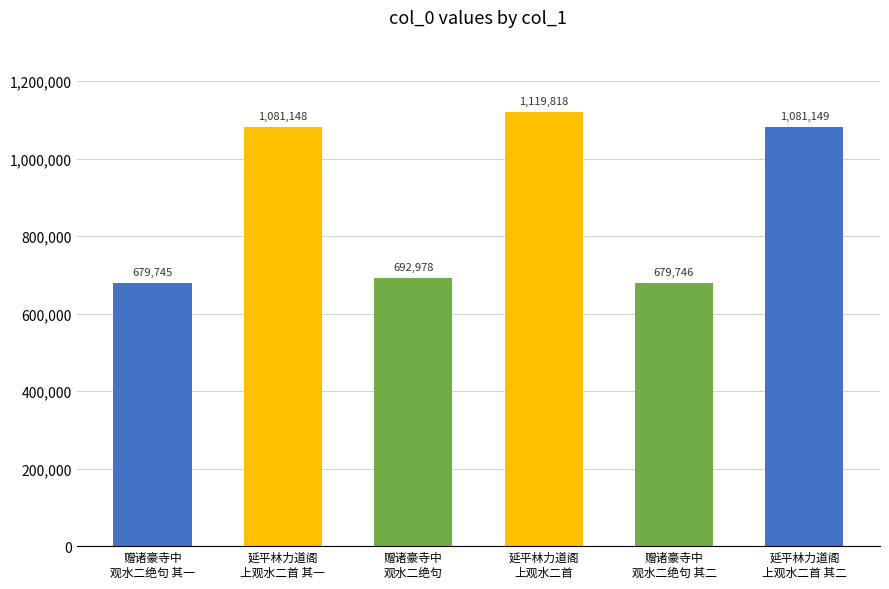

At which category does the chart reach its minimum across all series?

赠诸豪寺中
观水二绝句 其一